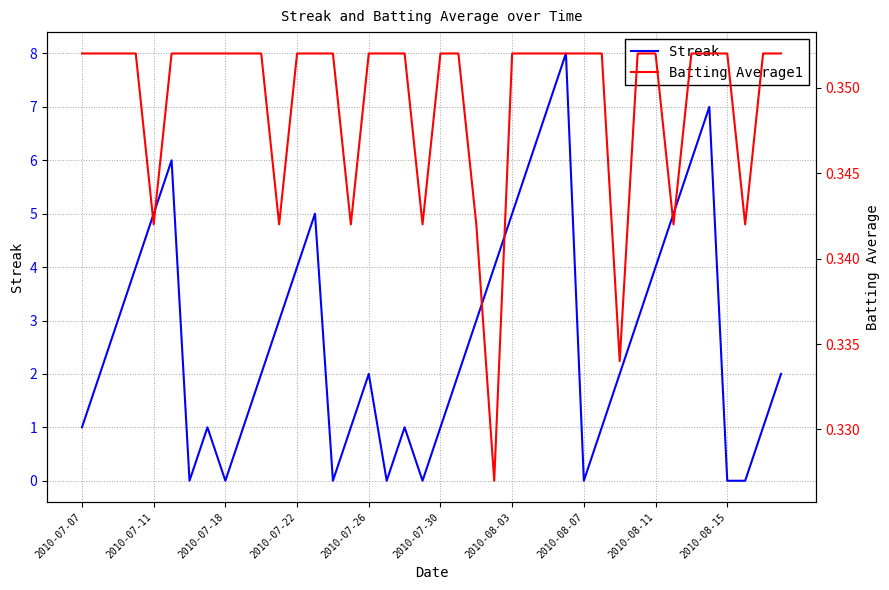

What are all the series names shown in the legend?

Streak, Batting Average1